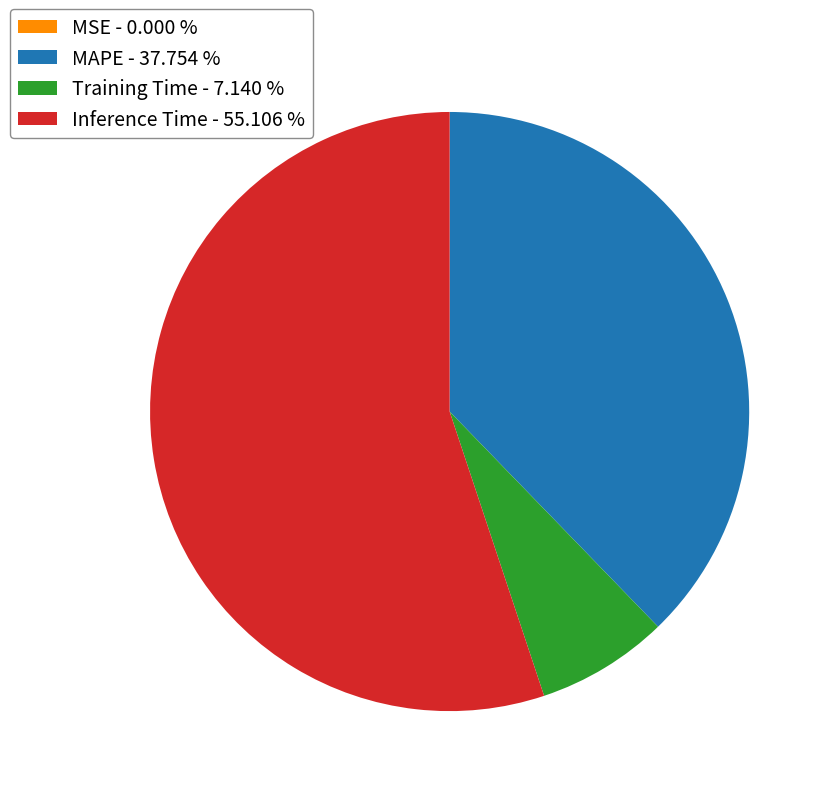

Is the sum of Training Time - 7.140 % and Inference Time - 55.106 % greater than half?

Yes